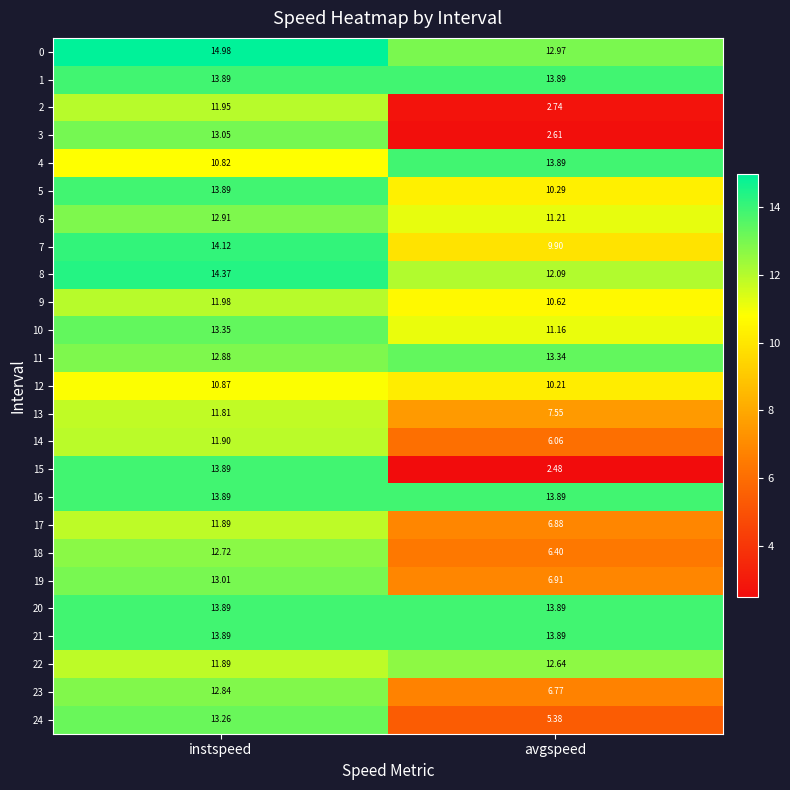

At which label does 9 first exceed 11?

instspeed